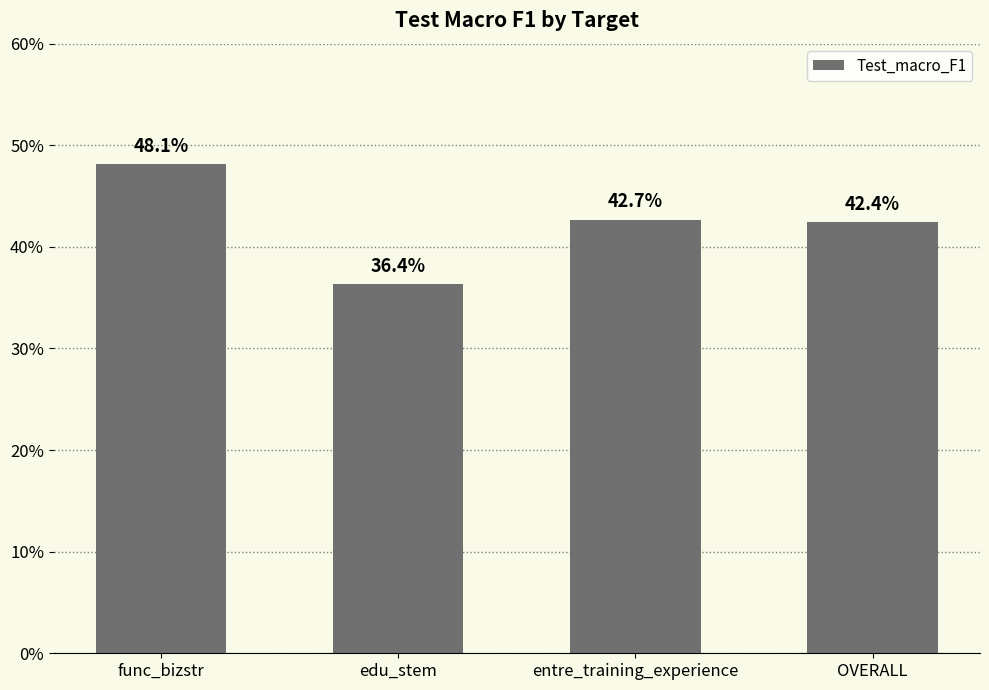

The value at func_bizstr is 0.5. True or false?

True